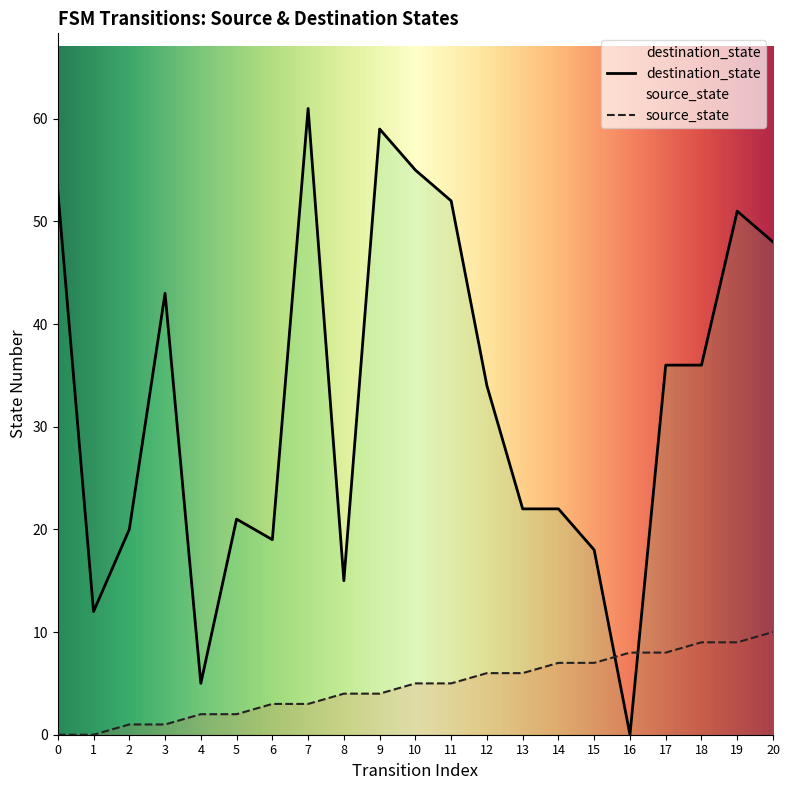

What is the spread (max minus min) of values at 17?

28